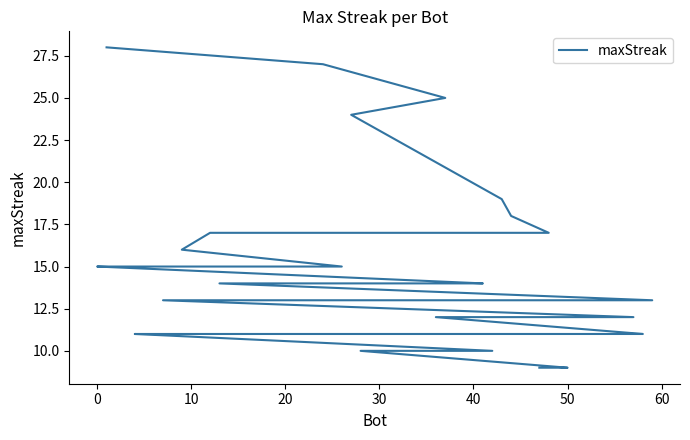

What is the value of the 40th point from the left?

9